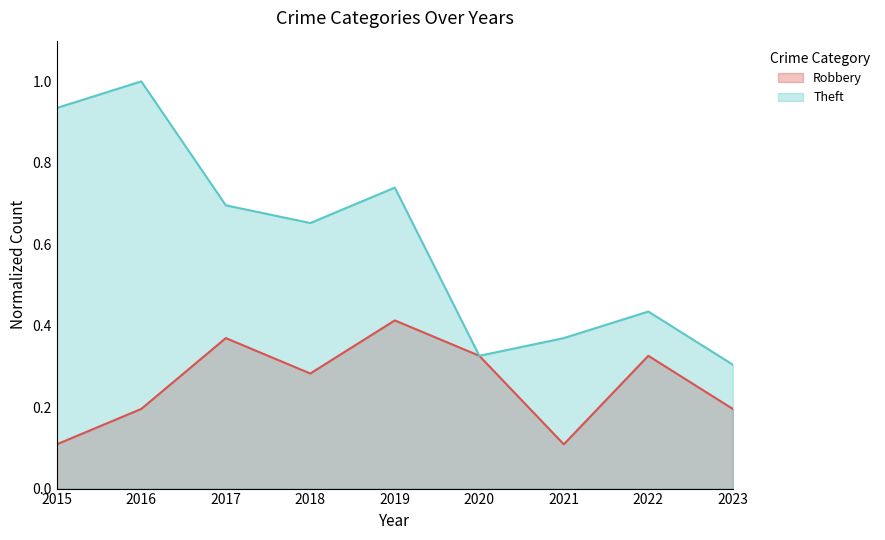

Which series has the largest total across all categories?

Theft